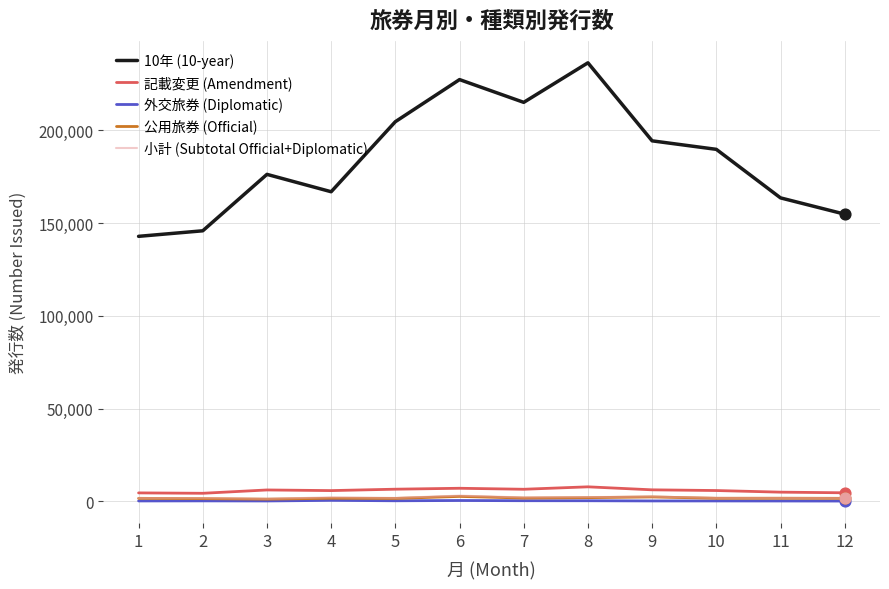

Which series has the largest range (max minus min)?

10年 (10-year)